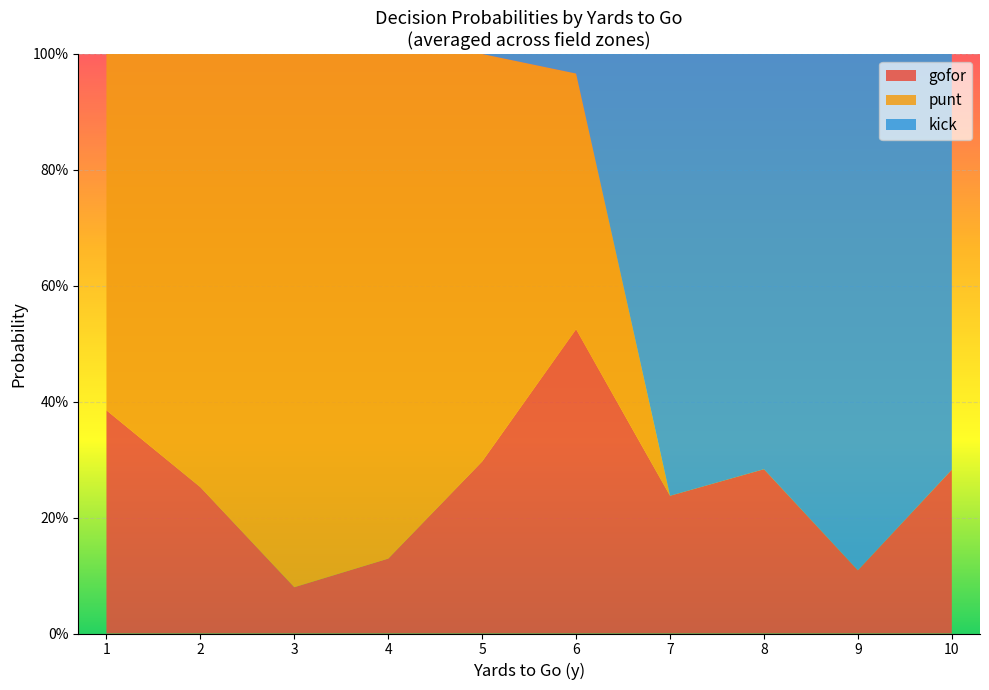

What are all the series names shown in the legend?

gofor, punt, kick